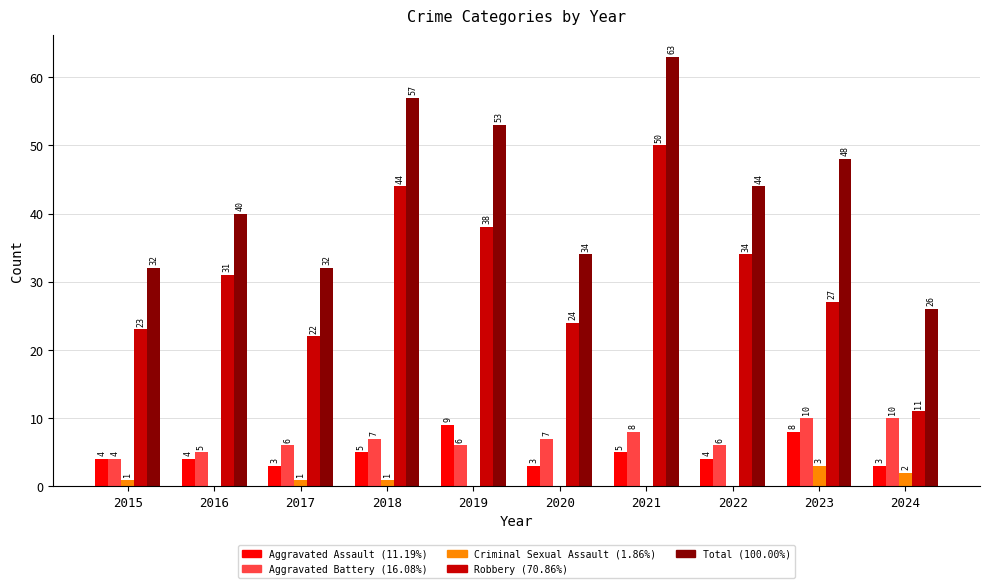

What is the total value across all series at 2016?

80